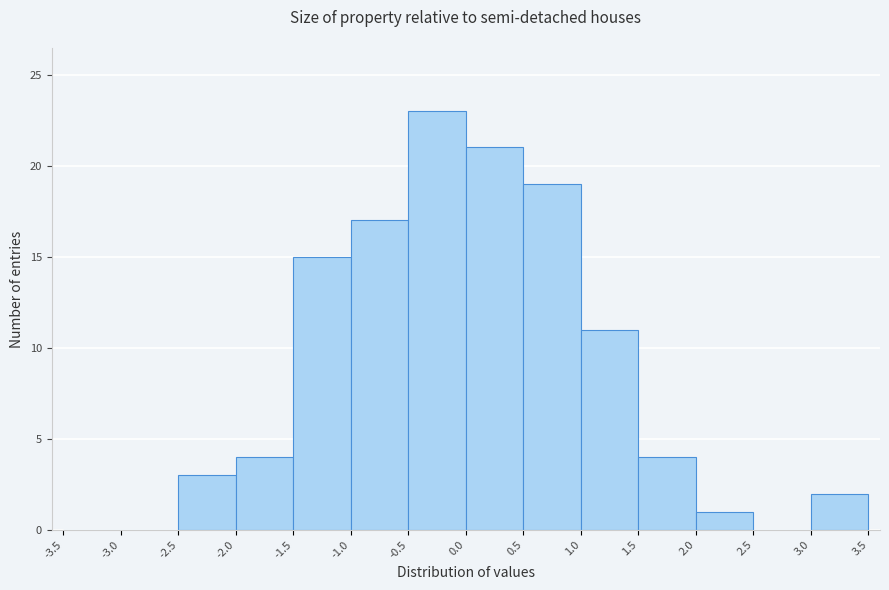

Over which range of the x-axis is the bar tallest?

-0.5 to 0.0